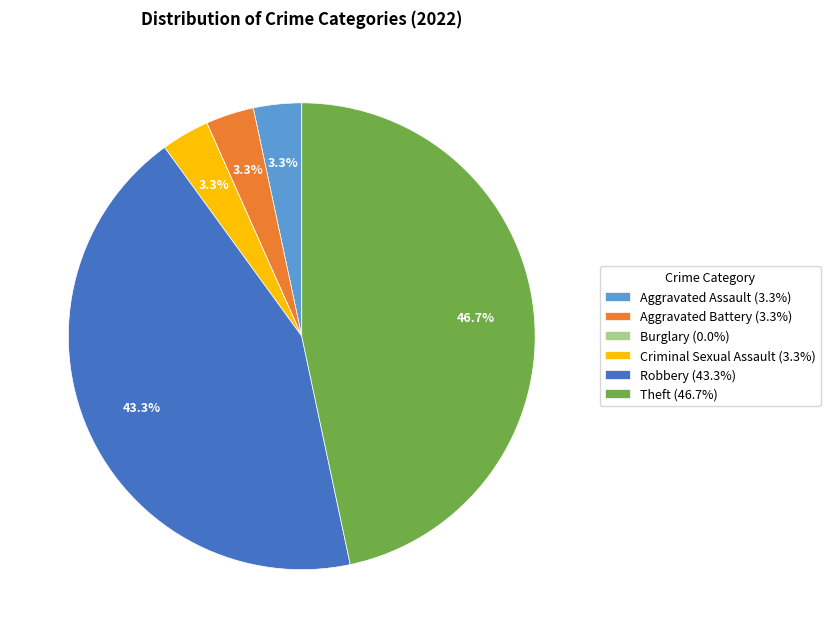

What is the ratio of the value at Robbery (43.3%) to the value at Theft (46.7%)?

0.9